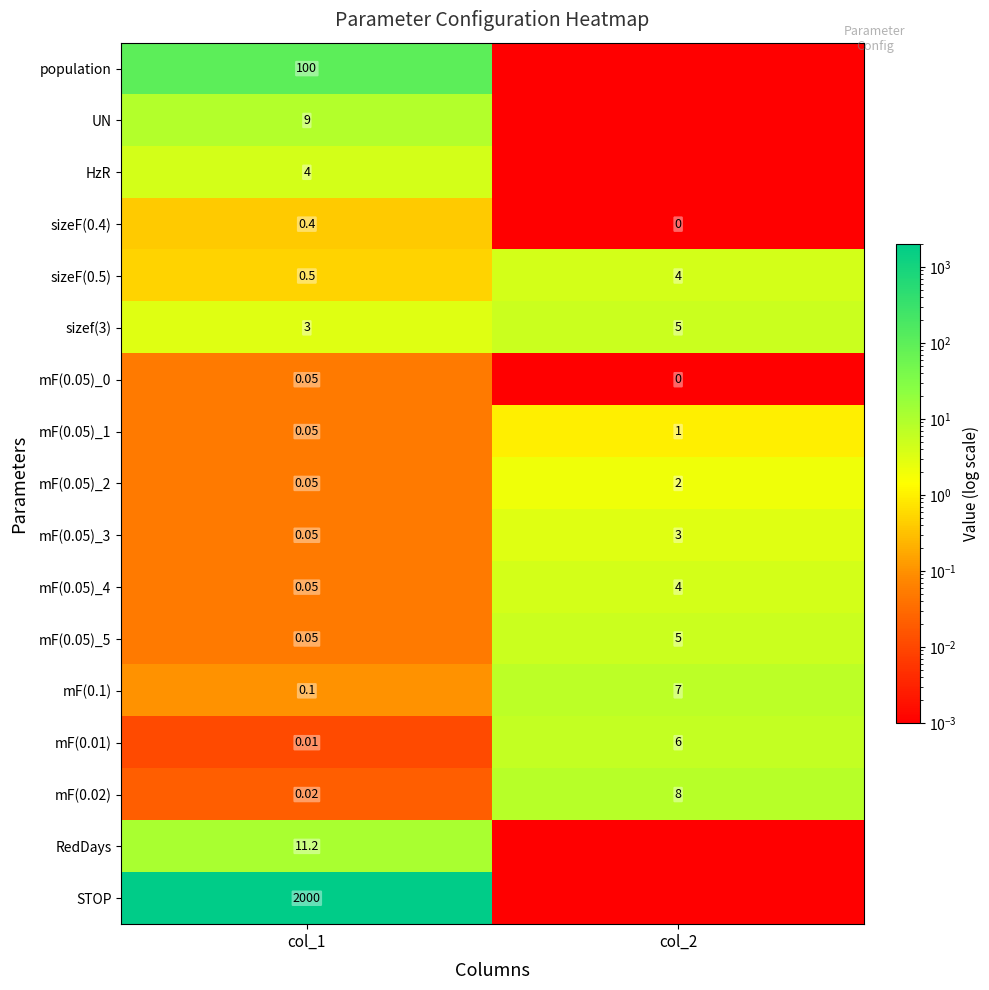

The value of HzR at col_1 is 4.0. True or false?

True